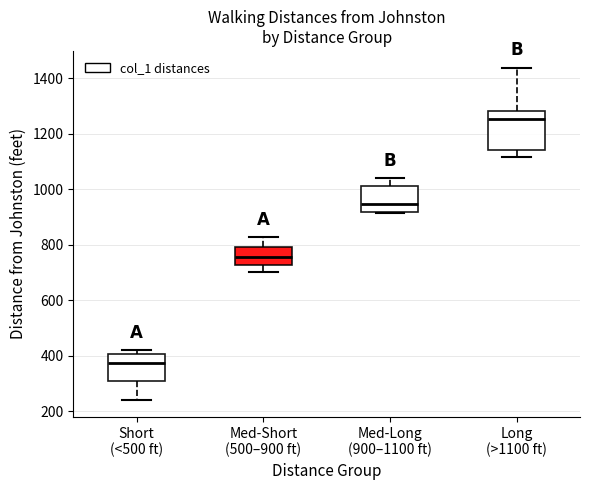

Where does the upper whisker of the box for Med-Short (500–900 ft) end on the y-axis? The values are not printed on the chart, so give them approximately, as read against the axis.

820